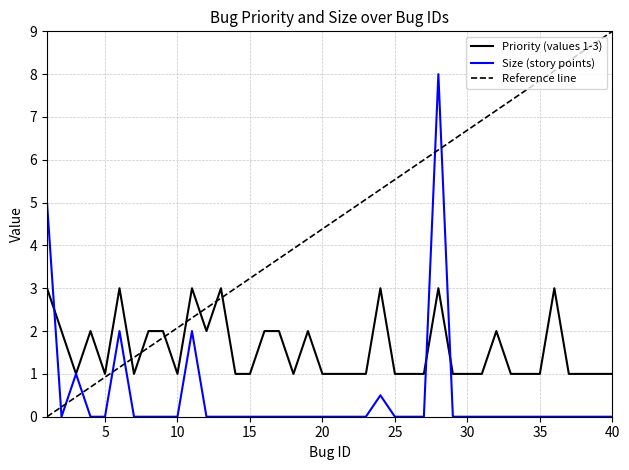

True or false: Priority has more than 0 interior local peaks.

True